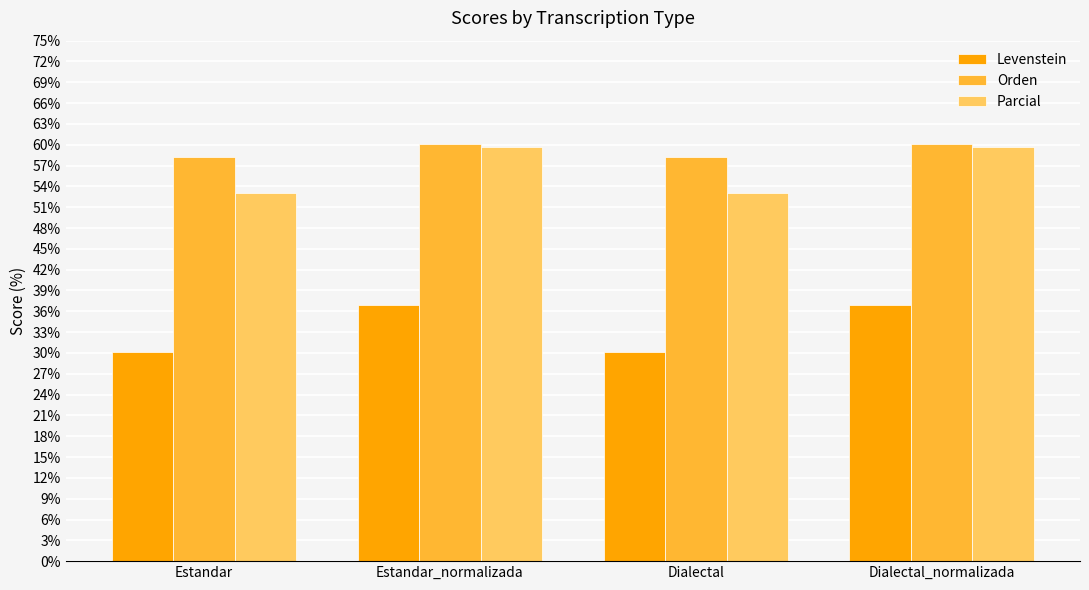

Between Estandar and Estandar_normalizada, which series saw the biggest shift?

Parcial